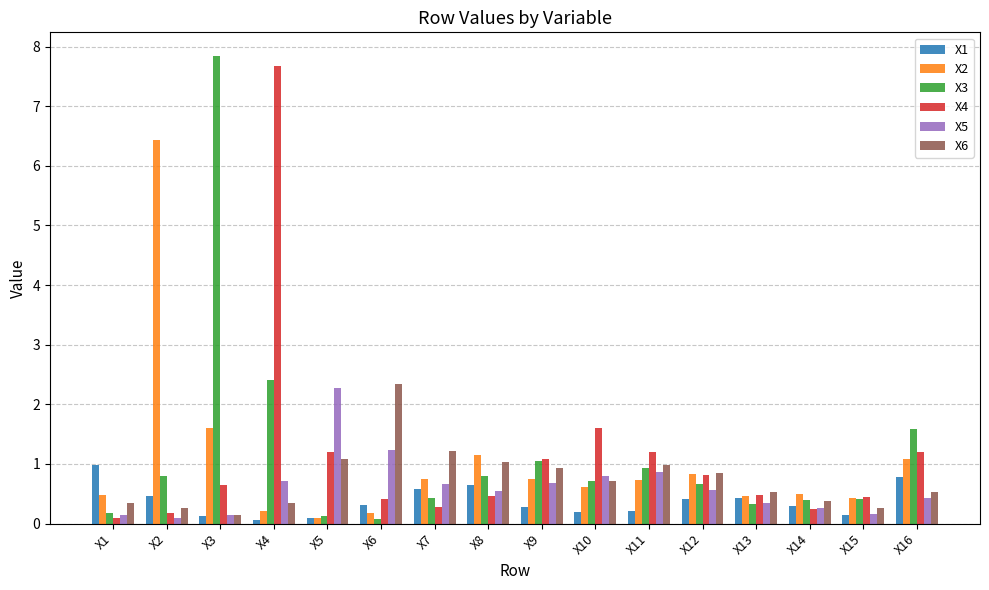

True or false: X4 has a value of 1.4 at X12.

False